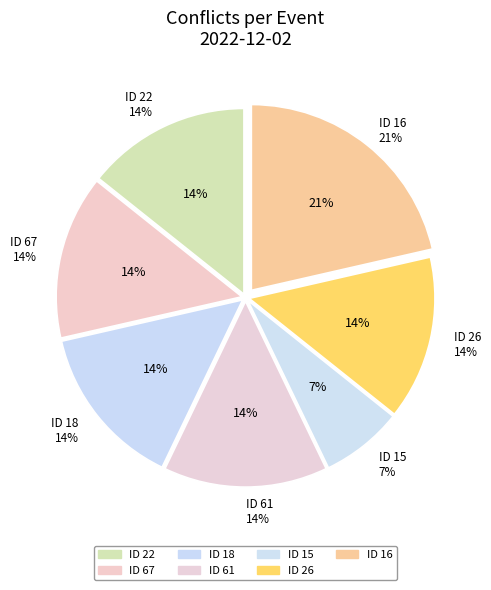

Is the sum of 18 and 17 greater than half?

No